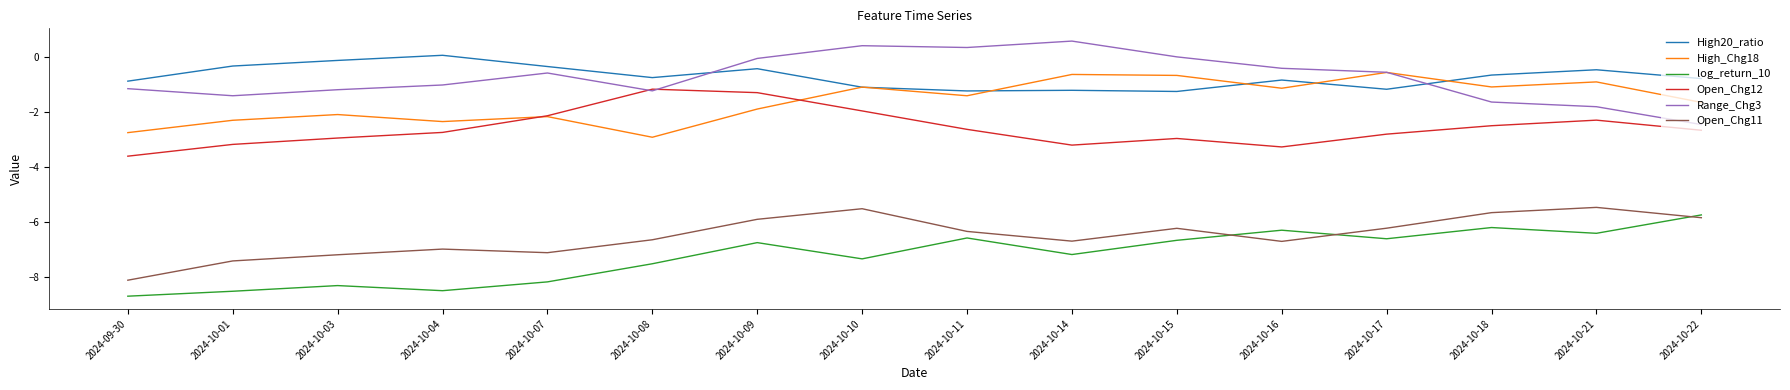

Between 2024-10-07 and 2024-10-14, which series saw the biggest shift?

High_Chg18